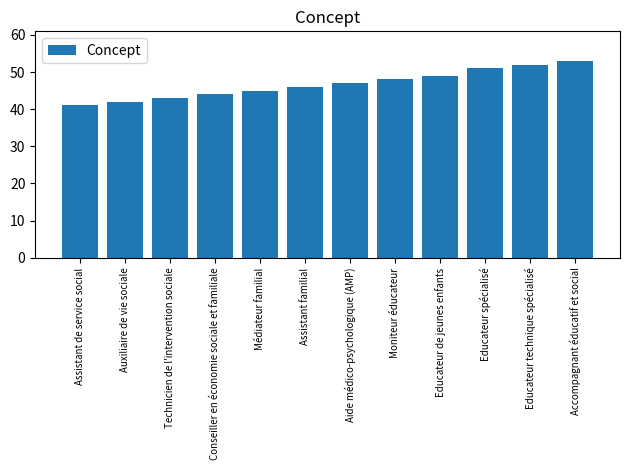

List the labels in order of value, smallest first.

Assistant de service social, Auxiliaire de vie sociale, Technicien de l'intervention sociale, Conseiller en économie sociale et familiale, Médiateur familial, Assistant familial, Aide médico-psychologique (AMP), Moniteur éducateur, Educateur de jeunes enfants, Educateur spécialisé, Educateur technique spécialisé, Accompagnant éducatif et social